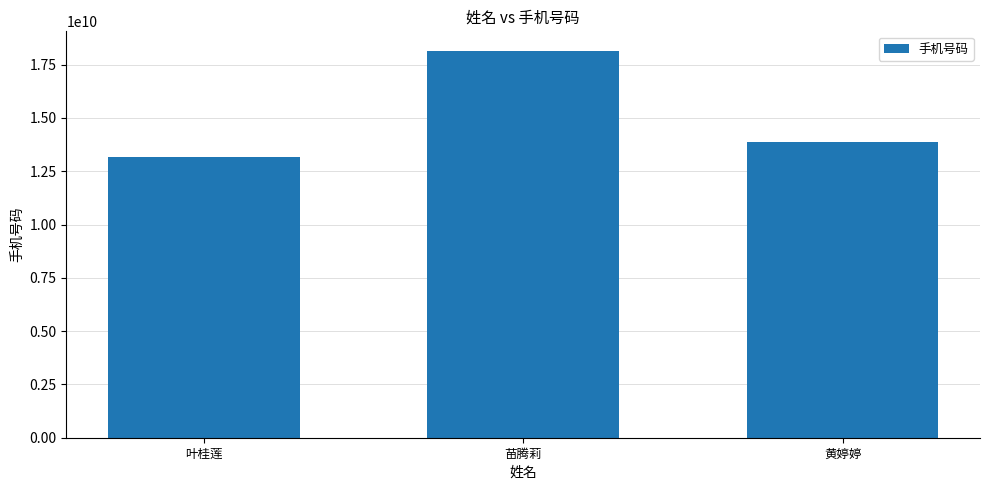

What is the maximum value shown in the chart?

18155163228